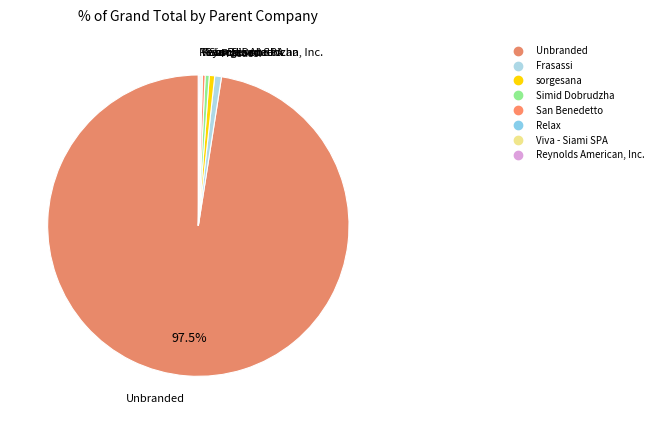

Do Frasassi and sorgesana together represent more than half of the pie?

No